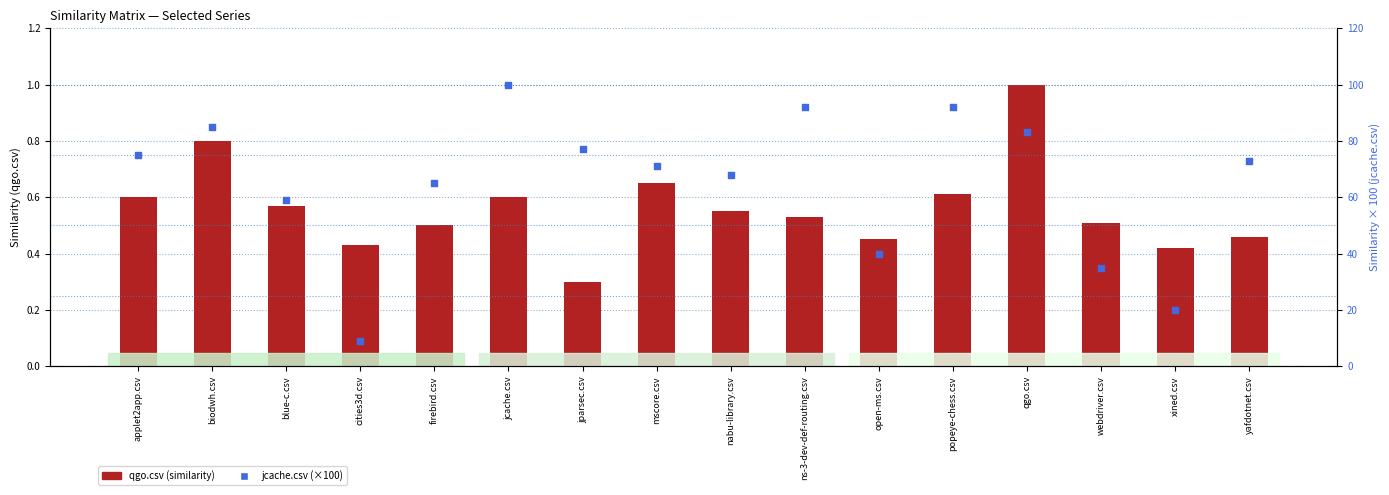

What are all the series names shown in the legend?

qgo.csv, jcache.csv